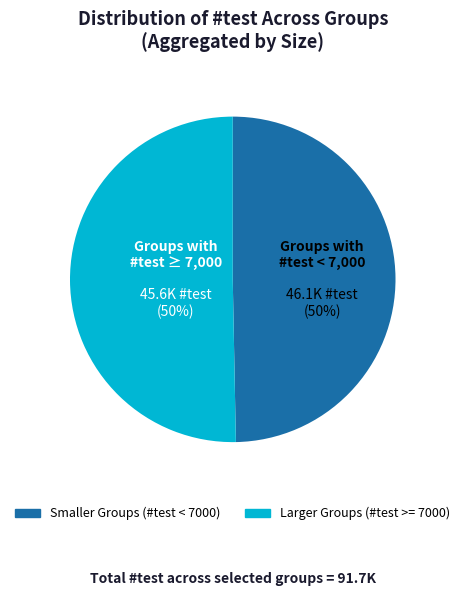

To the nearest percent, what is the average slice percentage?

50%